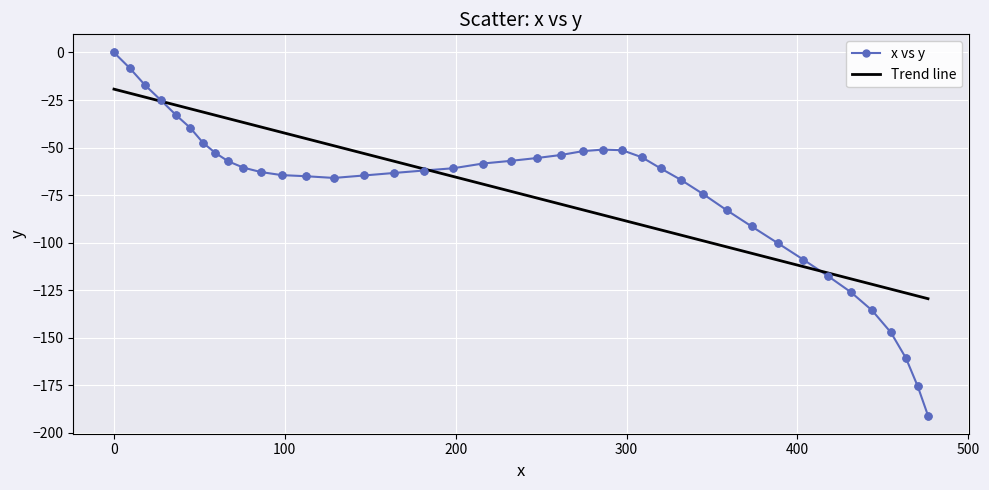

What are all the series names shown in the legend?

x vs y, Trend line